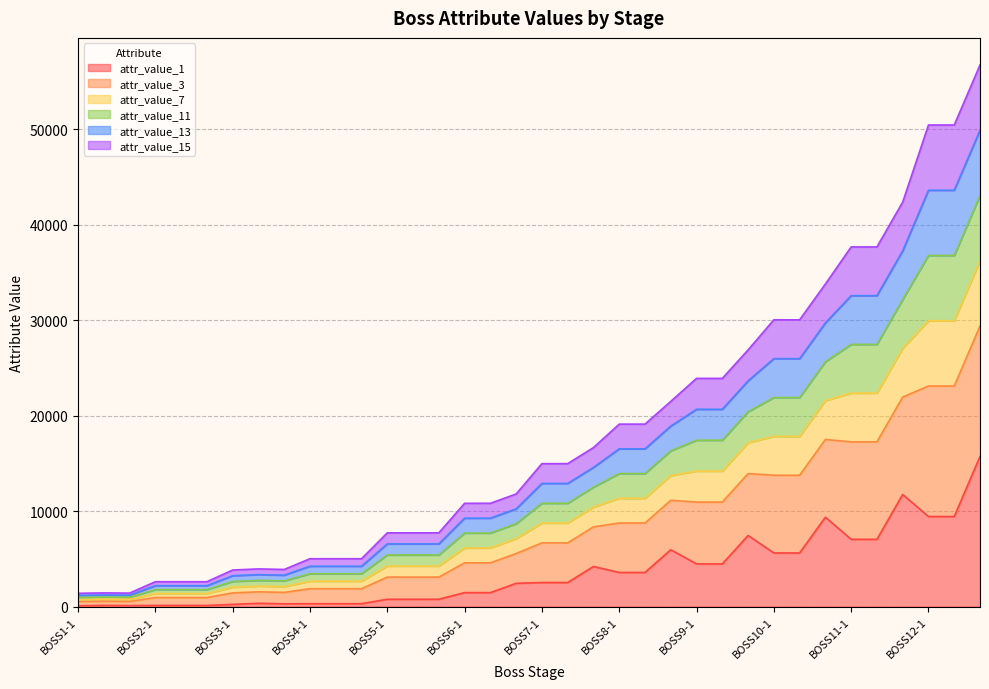

Count the number of data series in this chart.

6